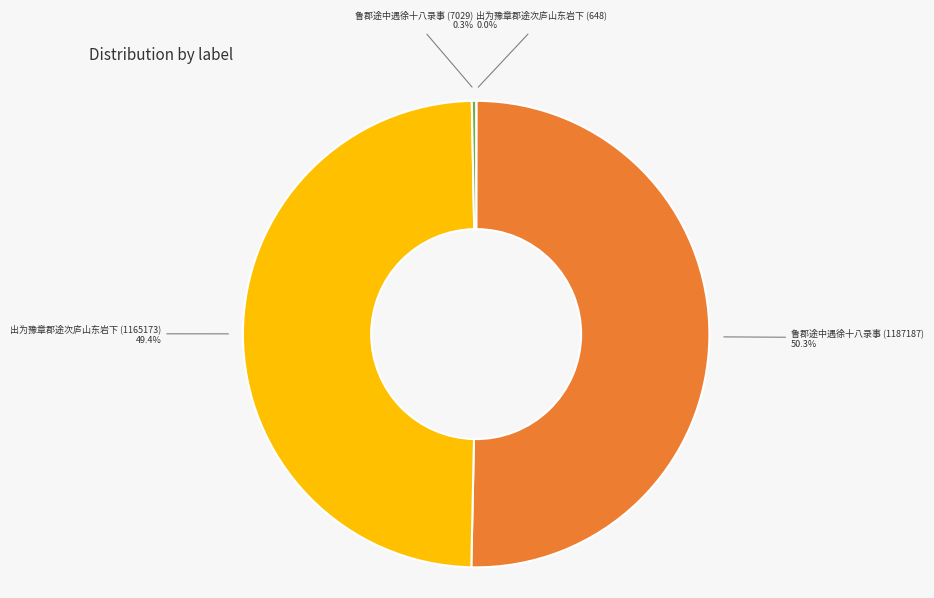

Combined, what portion of the pie is 鲁郡途中遇徐十八录事 (1187187) and 出为豫章郡途次庐山东岩下 (1165173)?

99.7%